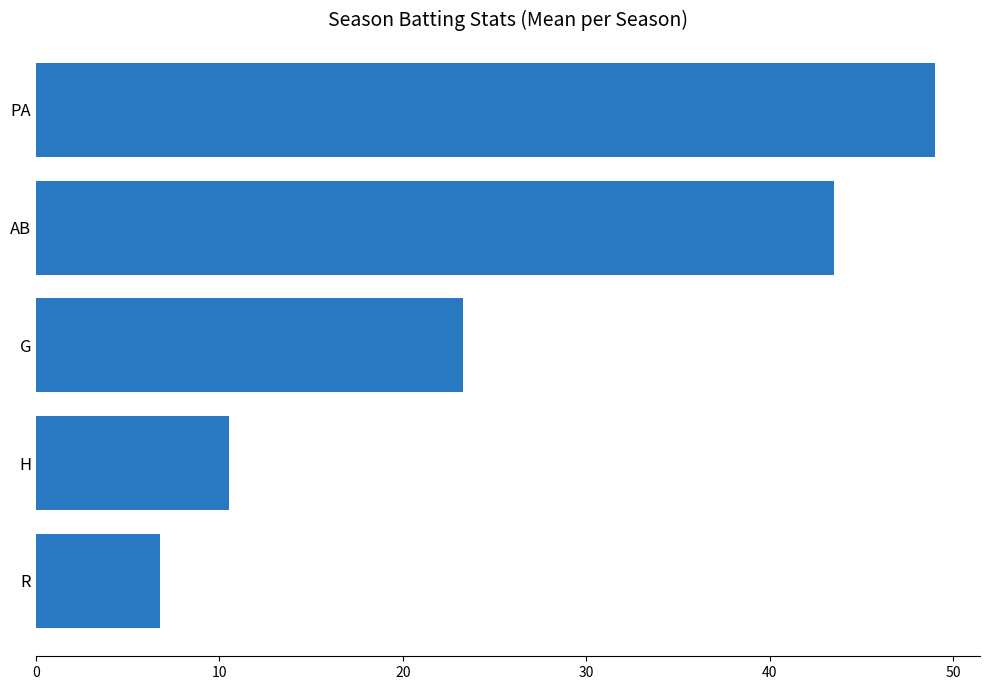

The chart shows a value of 38.2 at G. True or false?

False